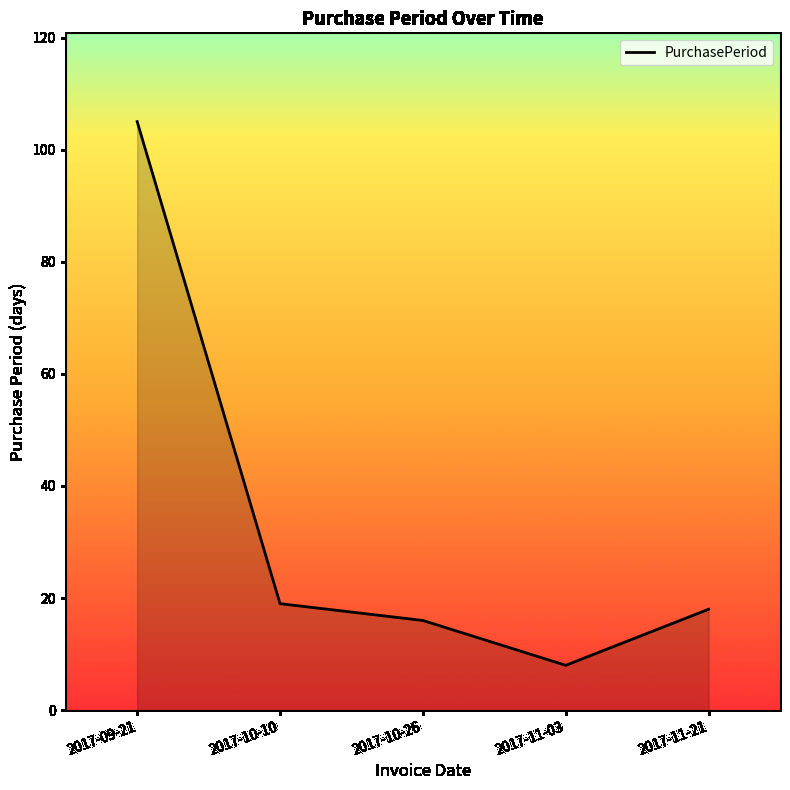

True or false: the data has more than 1 interior local peaks.

False